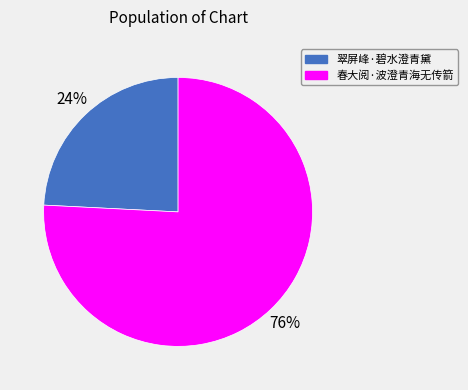

Which slice is the smallest?

翠屏峰·碧水澄青黛